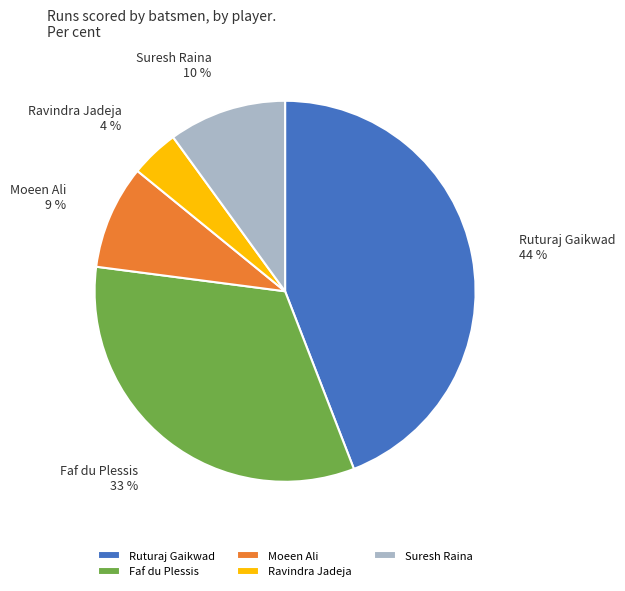

Is the sum of Faf du Plessis and Suresh Raina greater than half?

No